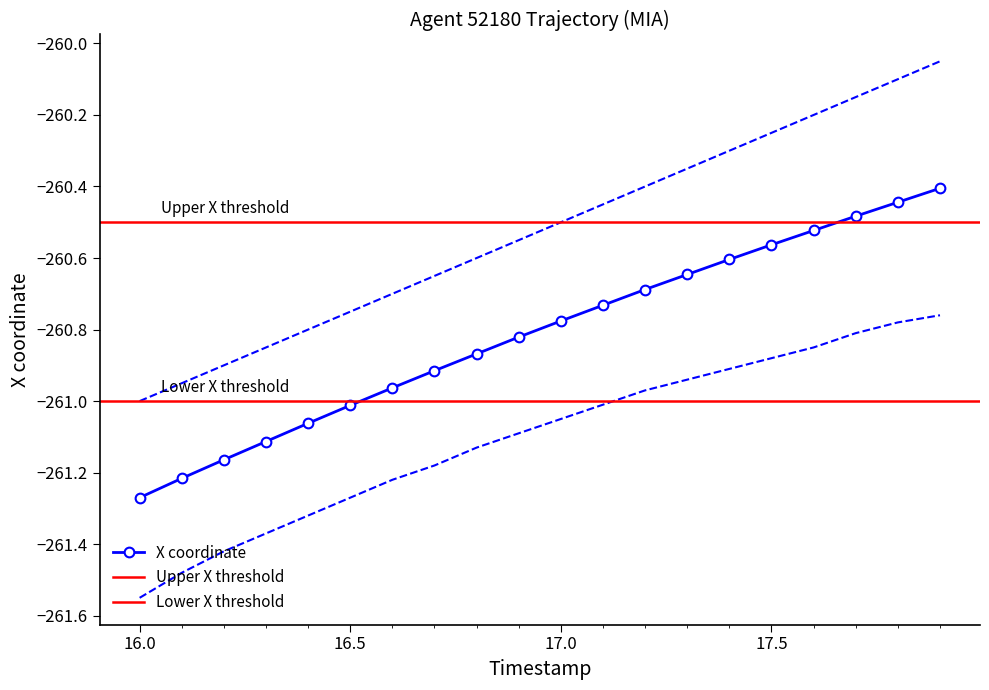

True or false: X coordinate has more than 1 interior local peaks.

False